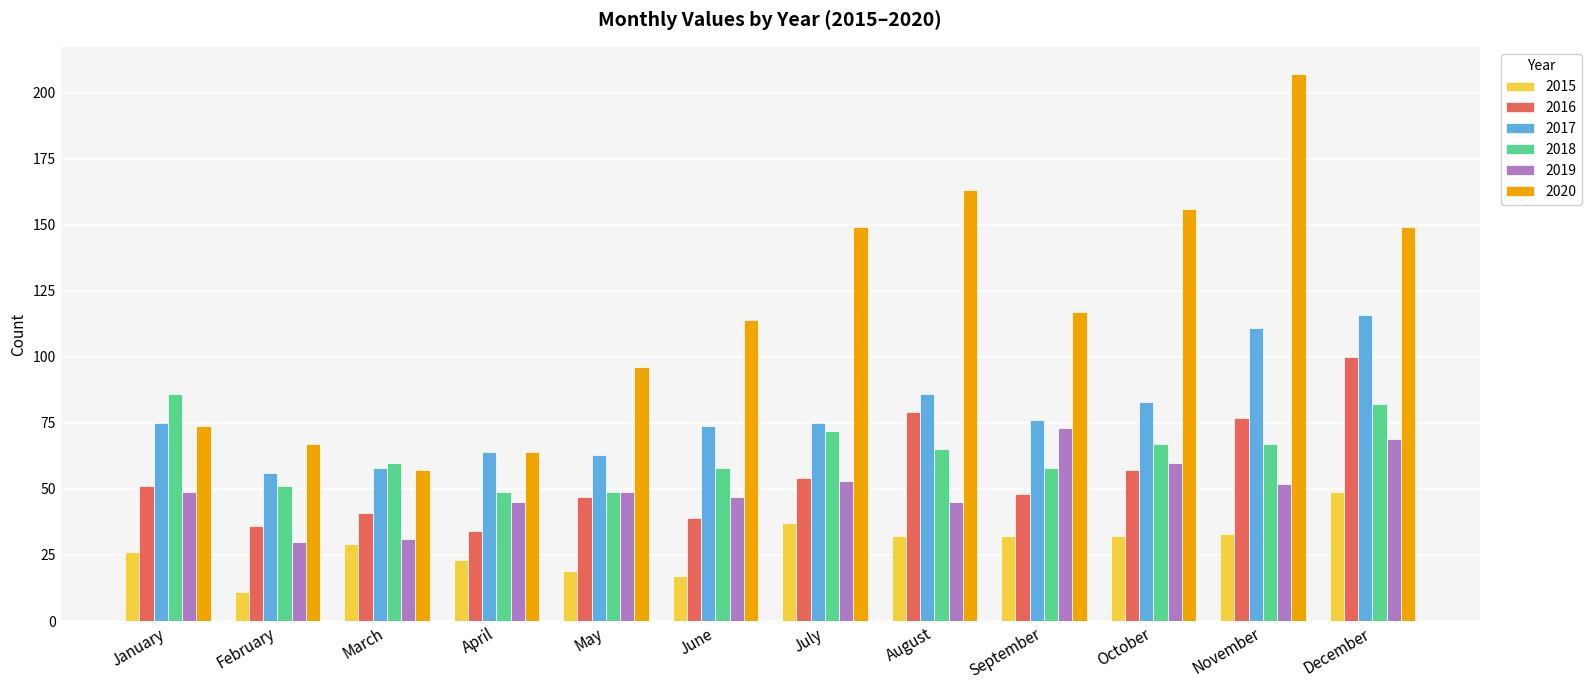

Is it true that 2019 equals 53 at July?

True